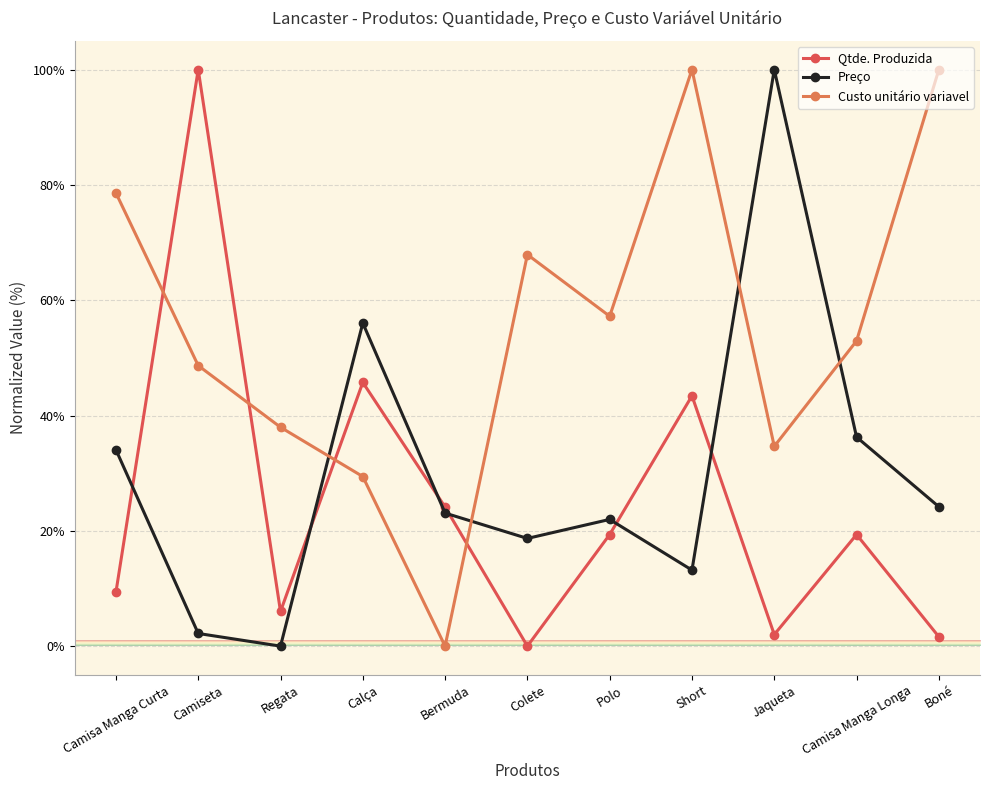

Where is Qtde. Produzida nearest to the value 50?

Calça